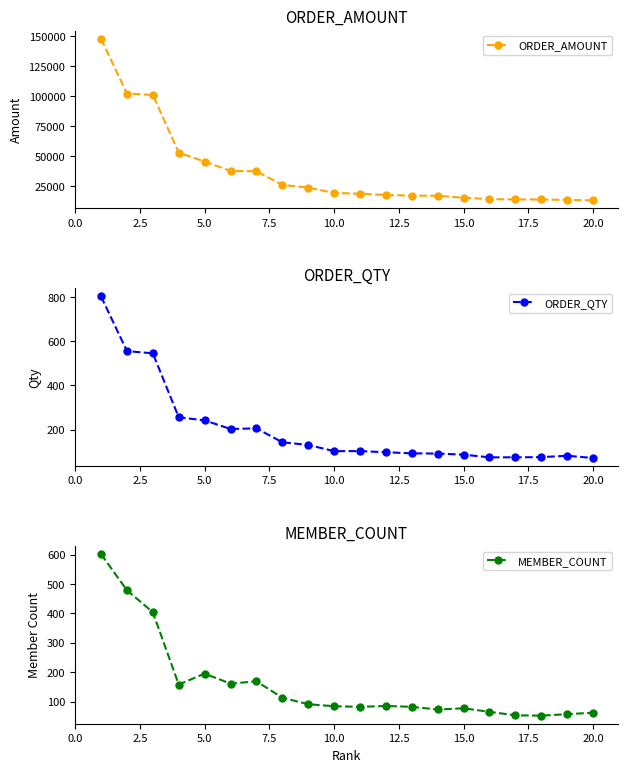

Reading left to right, transcribe all the data shown in this chart.

ORDER_AMOUNT: 147760	102271	101037	53049	45708	37915	37627	26258	24036	19609	18975	17901	17373	17253	15621	14505	14187	14183	13767	13457
ORDER_QTY: 802	555	545	256	242	203	206	143	131	103	103	98	93	92	87	75	75	76	82	72
MEMBER_COUNT: 602	479	404	158	195	161	169	113	91	84	82	85	82	73	77	65	53	52	57	62